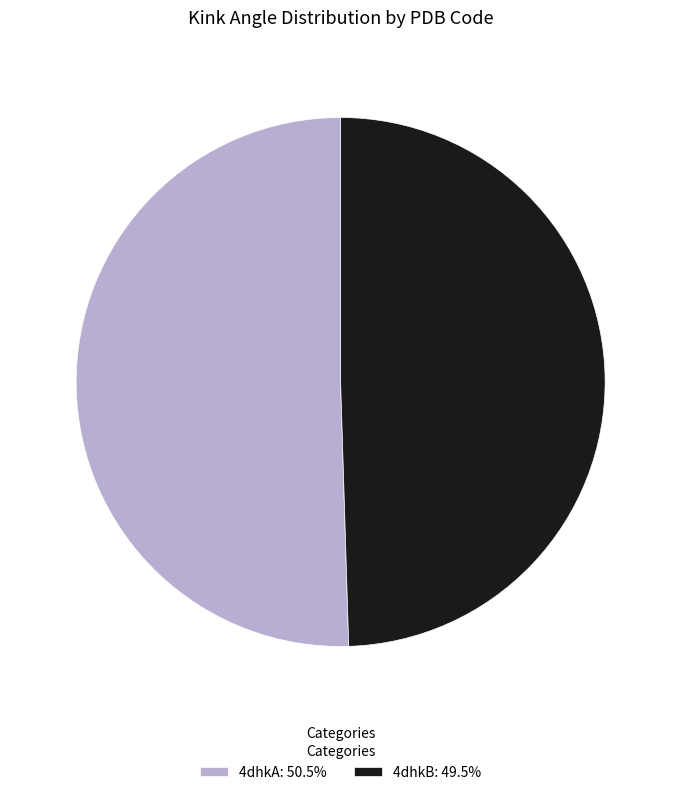

Is it true that 4dhkB is 50% of the pie?

True